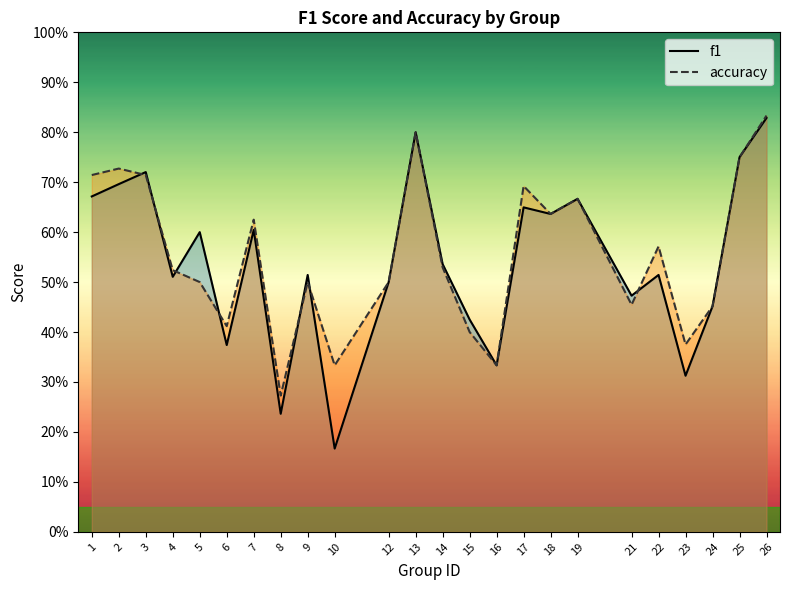

Rank the series by their average value, from highest to lowest.

accuracy, f1